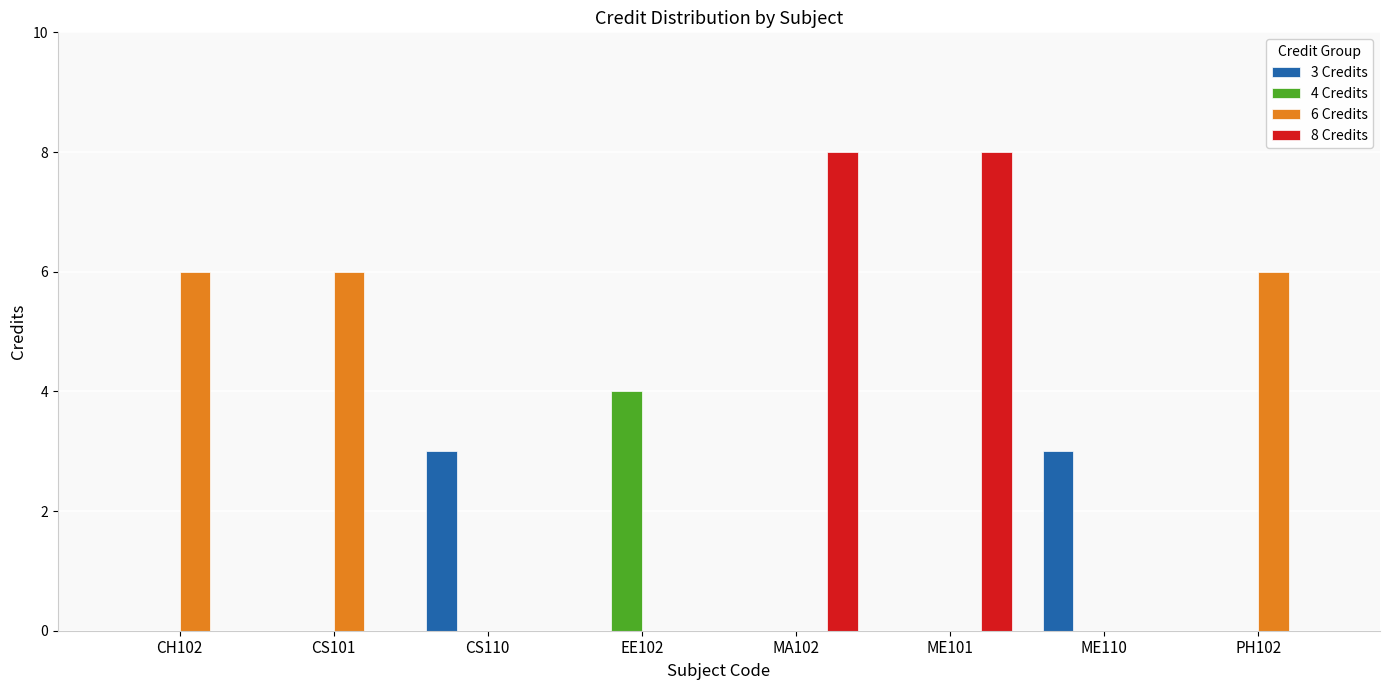

The 8 Credits series shows 0 at PH102. True or false?

True